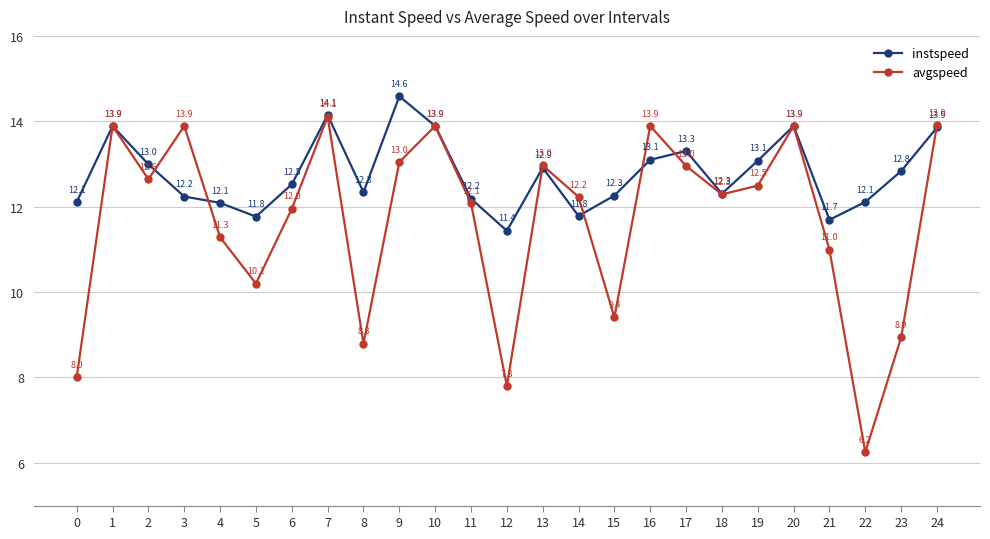

Does the chart have visible grid lines?

Yes